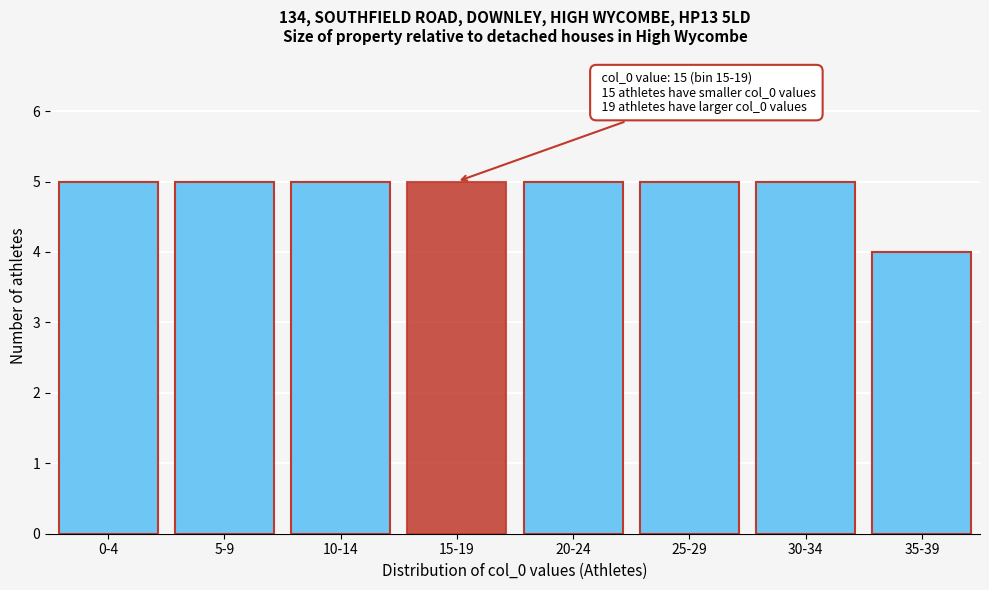

Reading right to left, transcribe all the data shown in this chart.

35-39=4	30-34=5	25-29=5	20-24=5	15-19=5	10-14=5	5-9=5	0-4=5